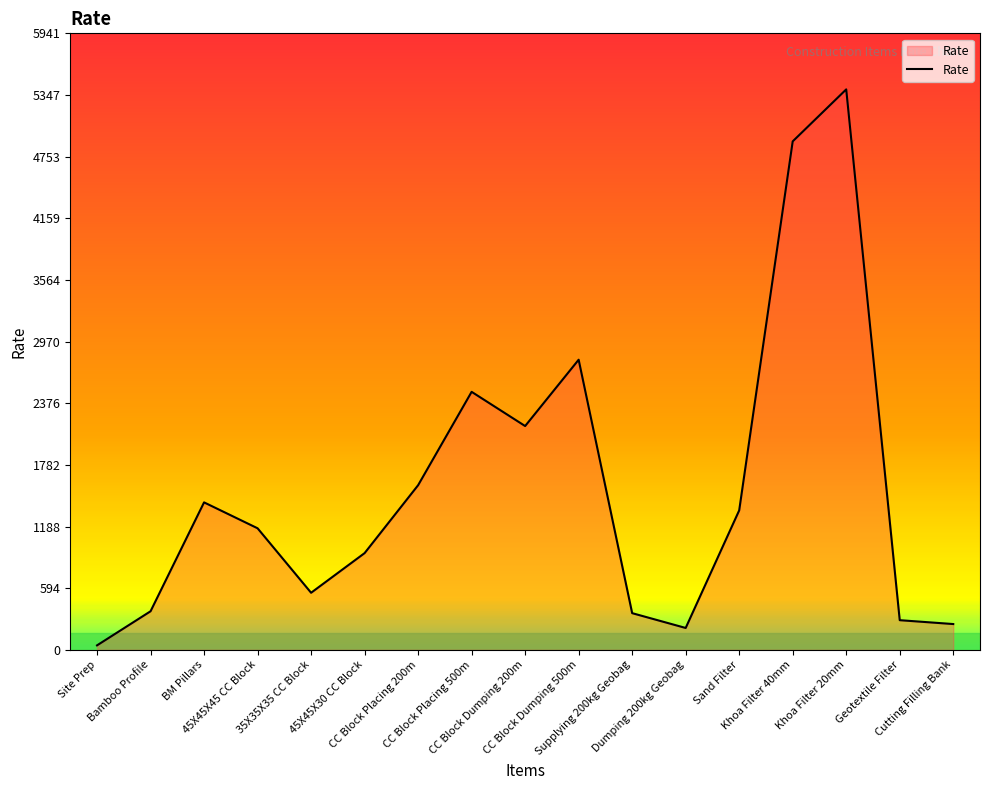

Reading left to right, what are all the values shown in this chart?

43.5	372.0	1421.5	1171.8	550.4	932.5	1586.9	2486.7	2157.1	2796.3	353.9	211.2	1344.2	4900.4	5401.4	286.2	248.9